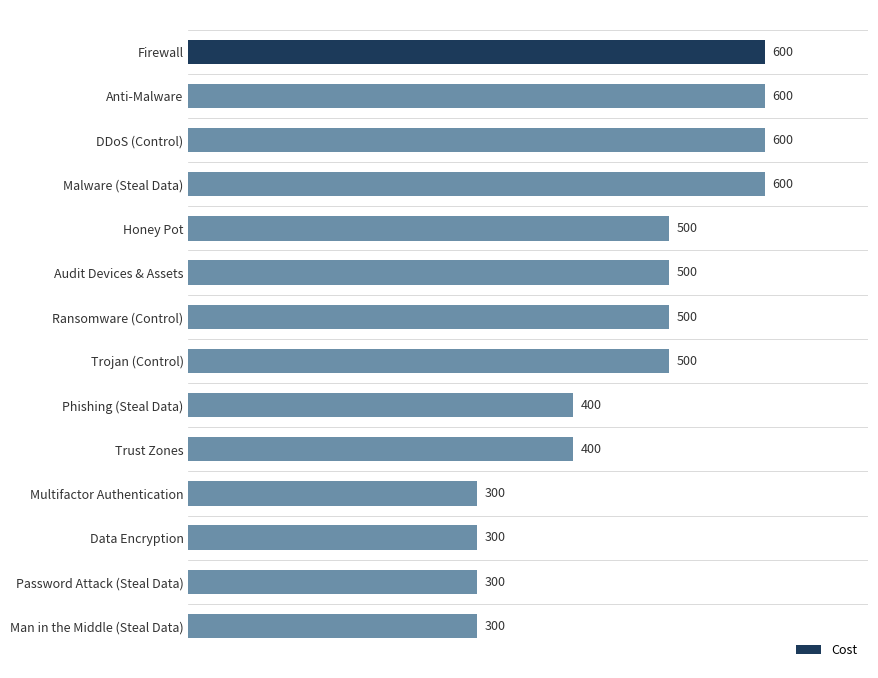

Count the values in the range 300 to 600.

14